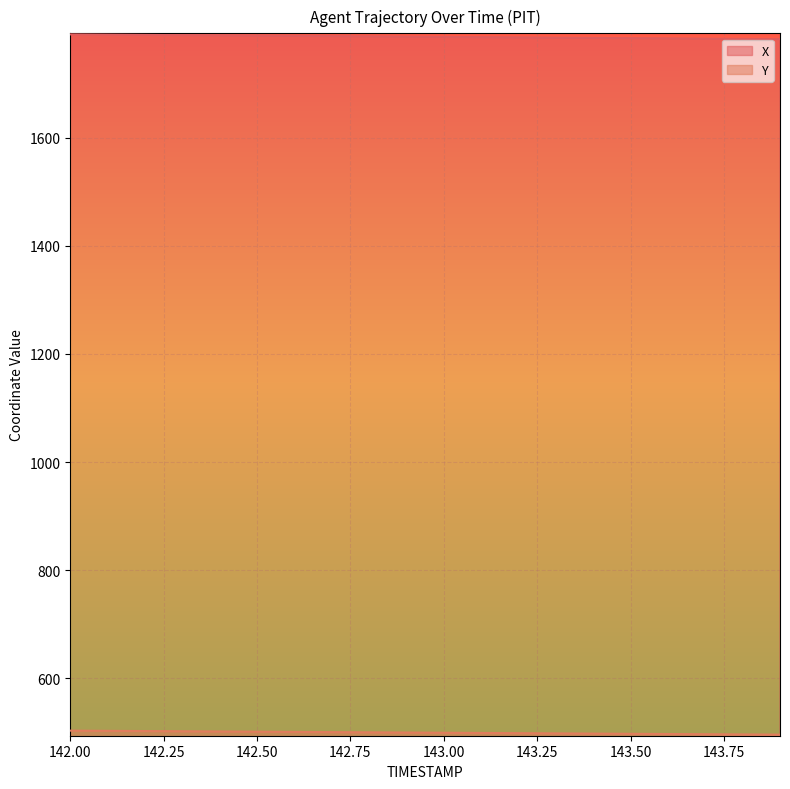

The X series shows 970.3 at 142.1. True or false?

False